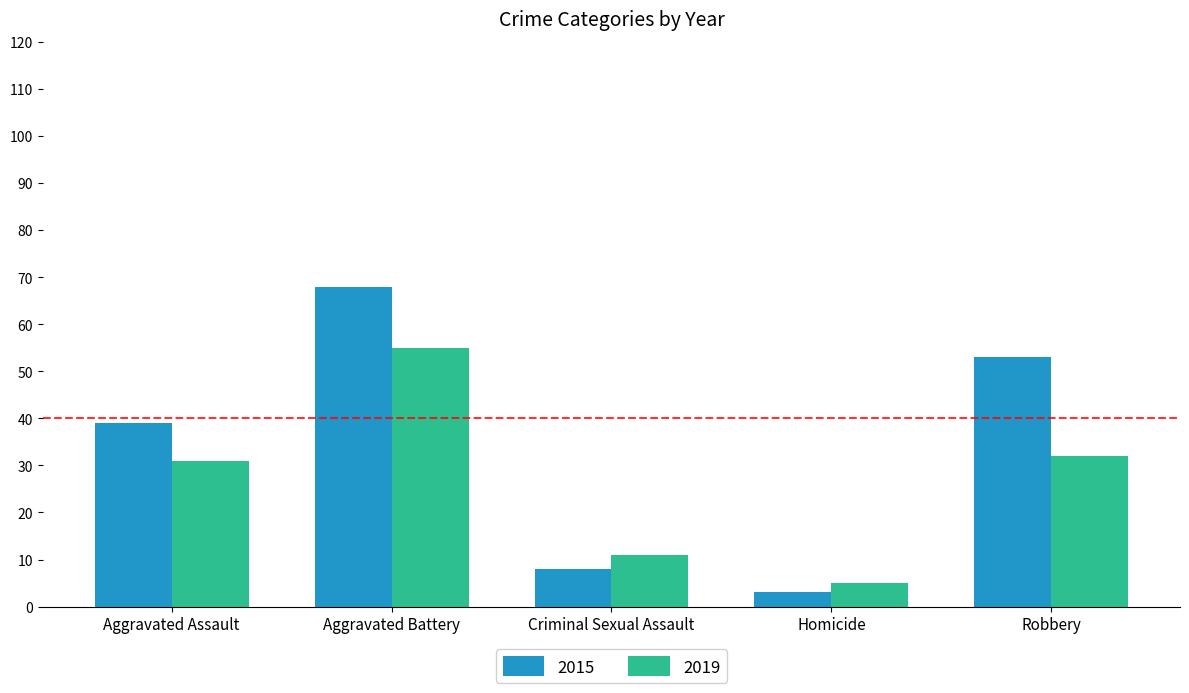

What is the label of the 1st bar from the left?

Aggravated Assault